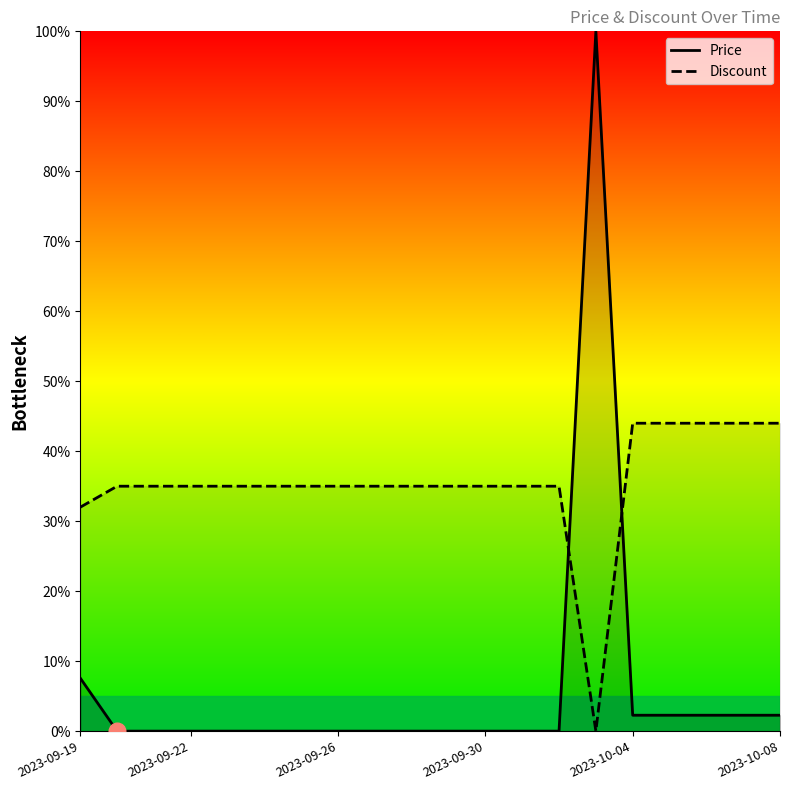

True or false: Price has more than 1 interior local peaks.

False